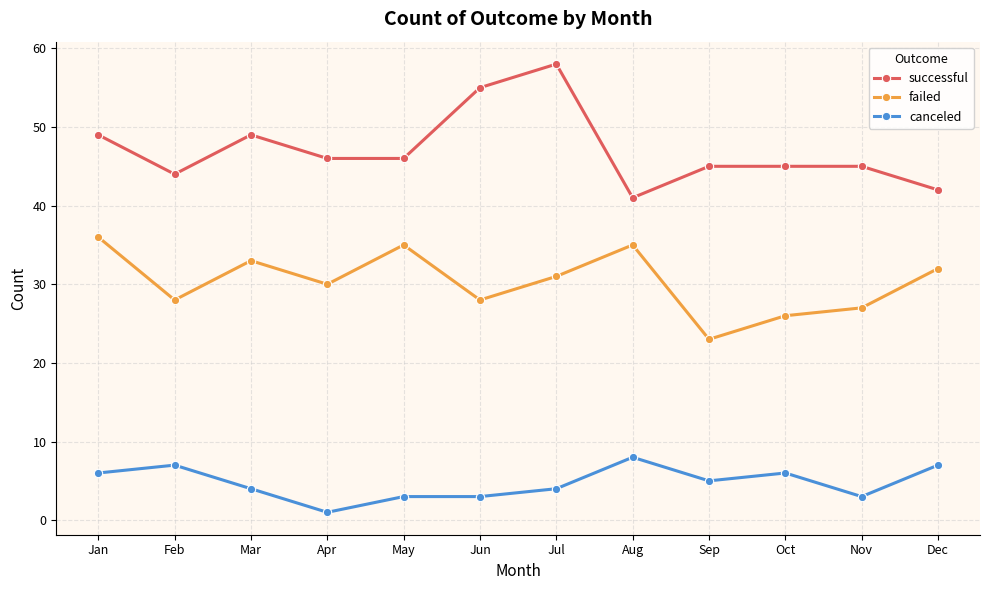

What is the difference between the second highest and second lowest values in the canceled series?

4